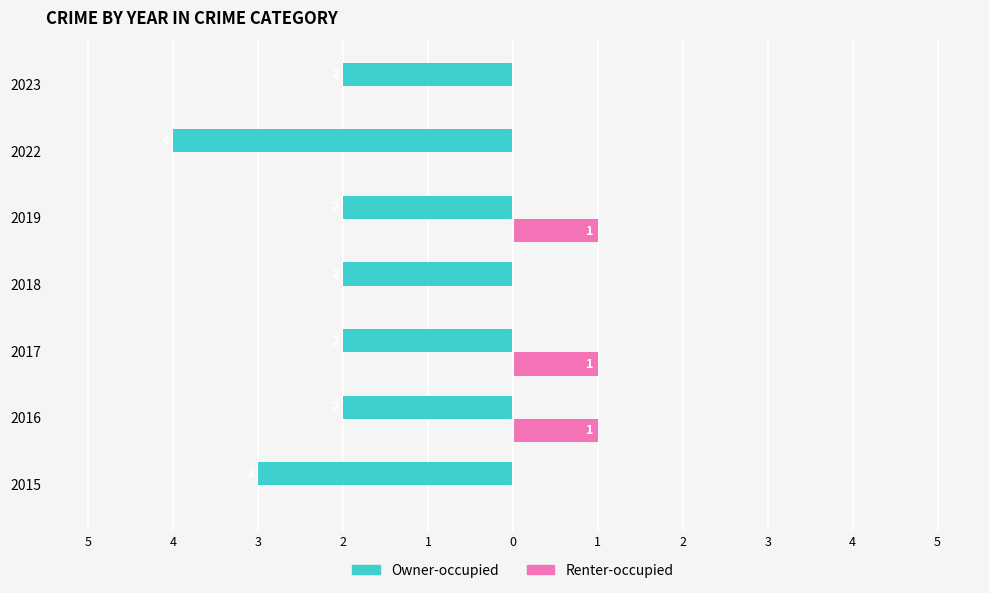

What are all the series names shown in the legend?

Owner-occupied, Renter-occupied